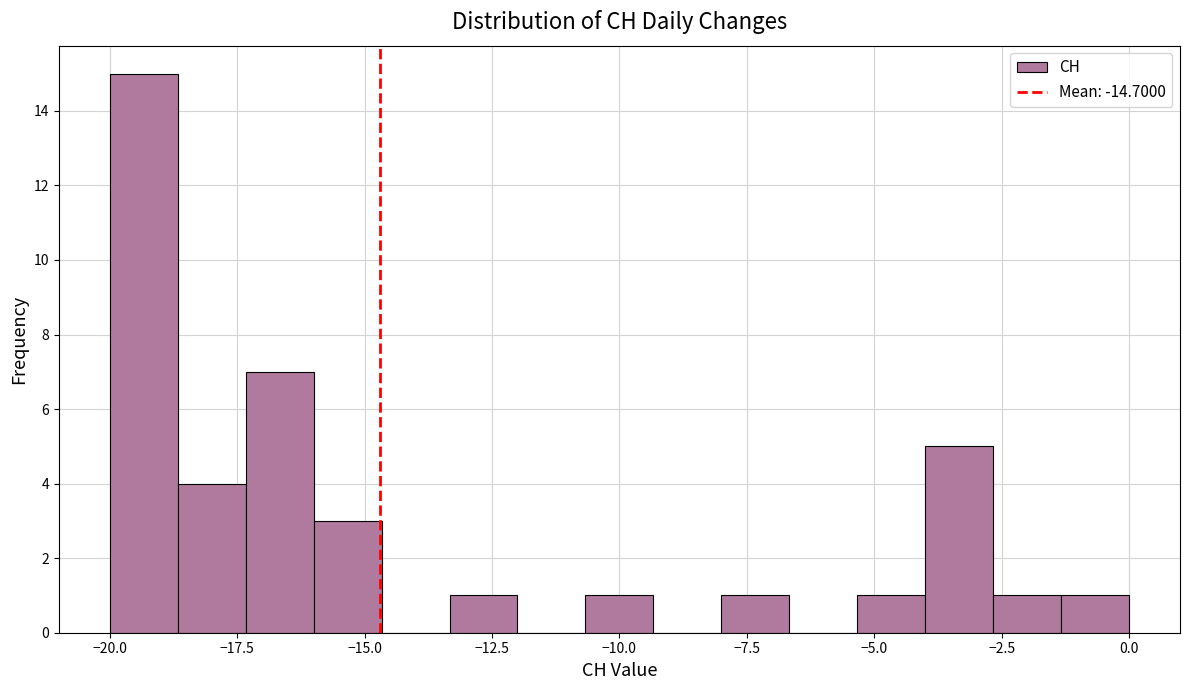

Read against the x-axis, roughly where is the centre of the tallest bar?

-19.5